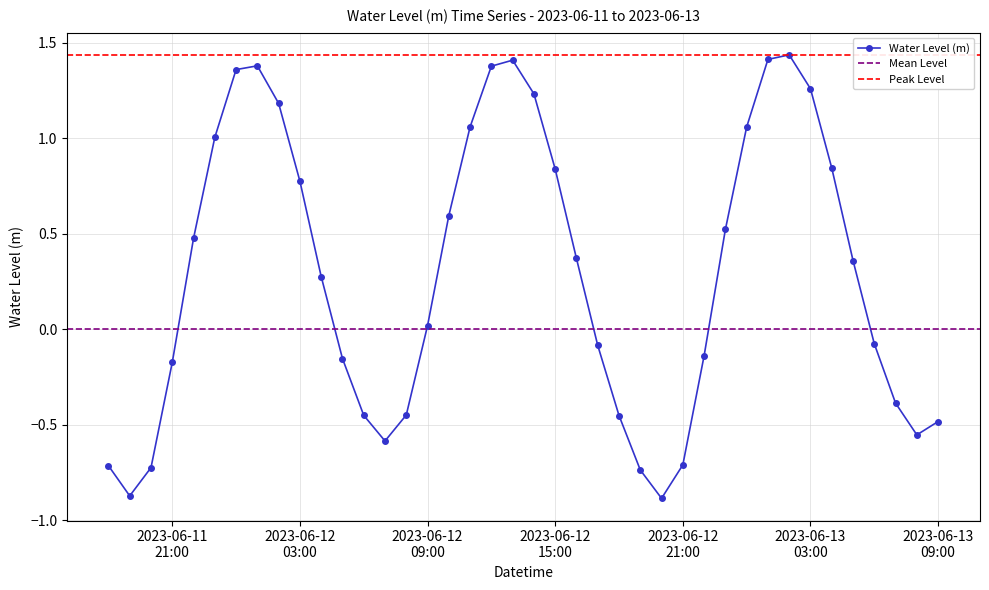

True or false: Water Level (m) has more than 0 interior local peaks.

True